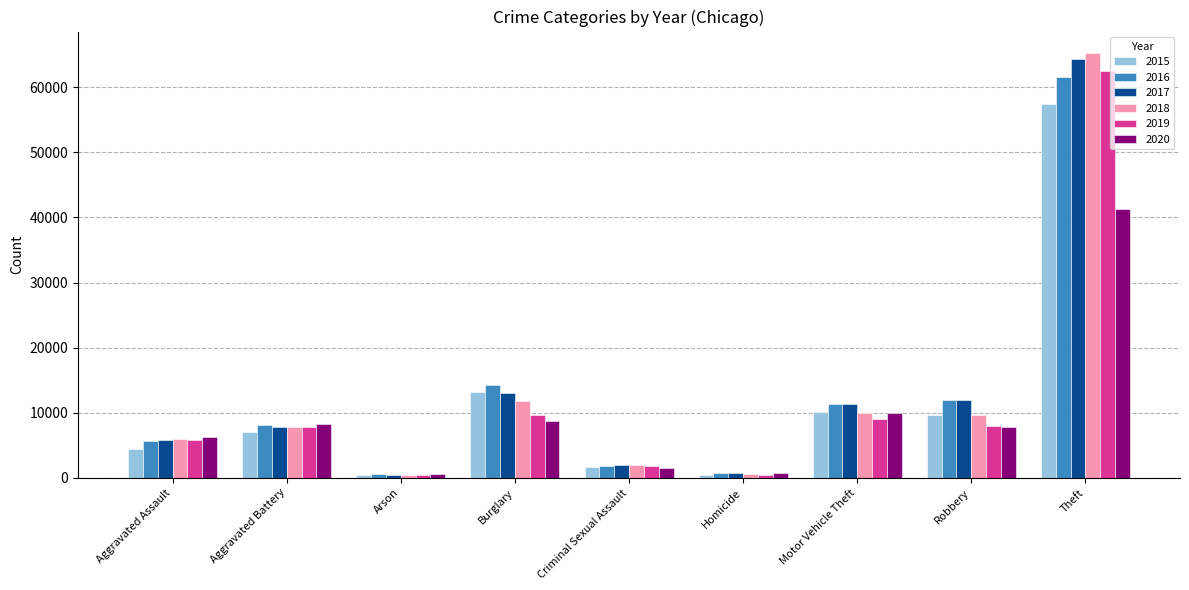

What position from the left is Motor Vehicle Theft?

7